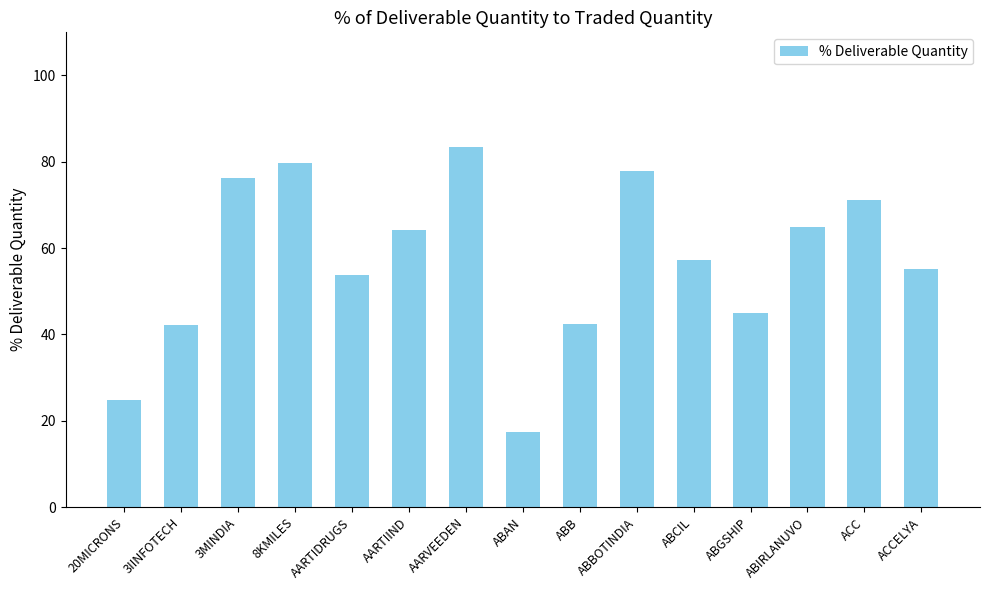

At which category does the chart reach its minimum across all series?

ABAN